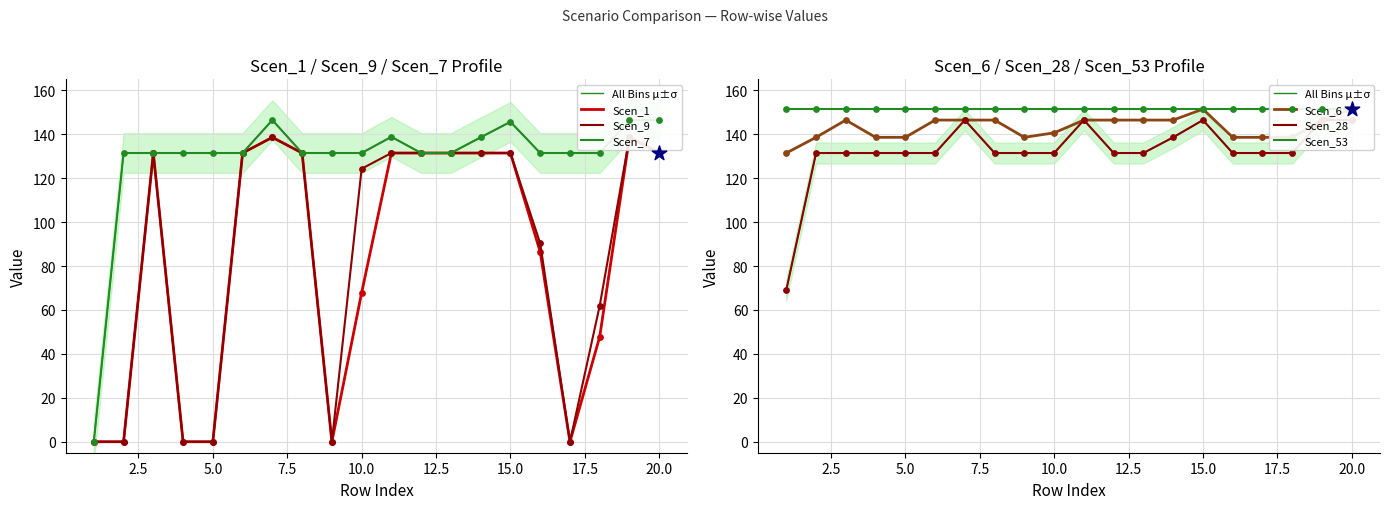

At how many categories does at least one series exceed 49?

20